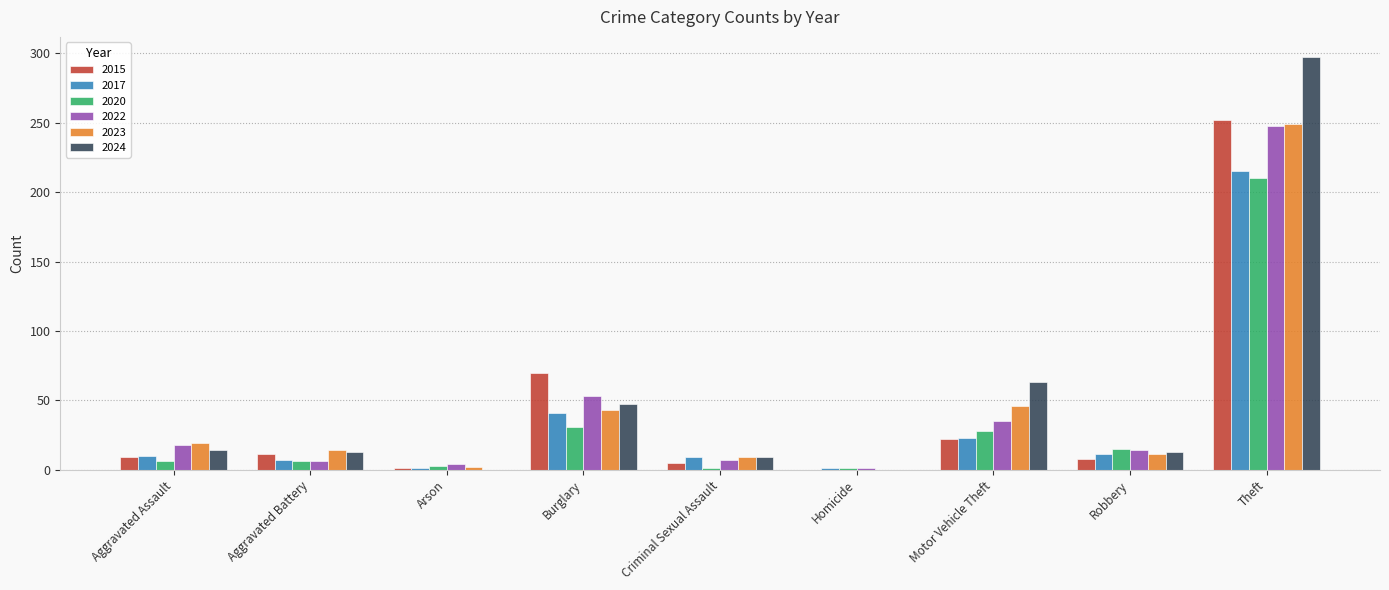

Which category has the highest value across all series?

Theft